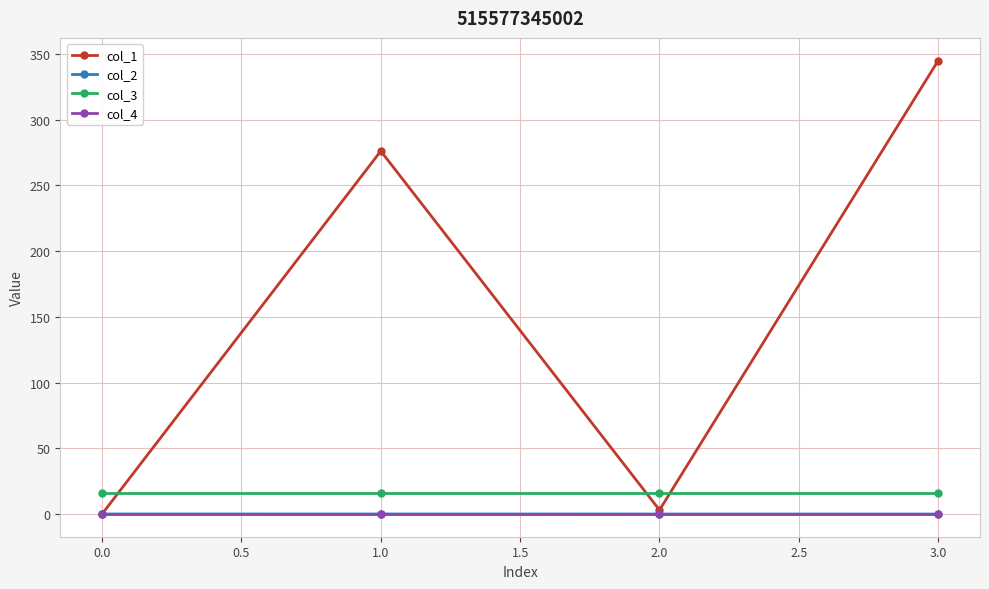

True or false: col_4 and col_3 cross at least once.

False